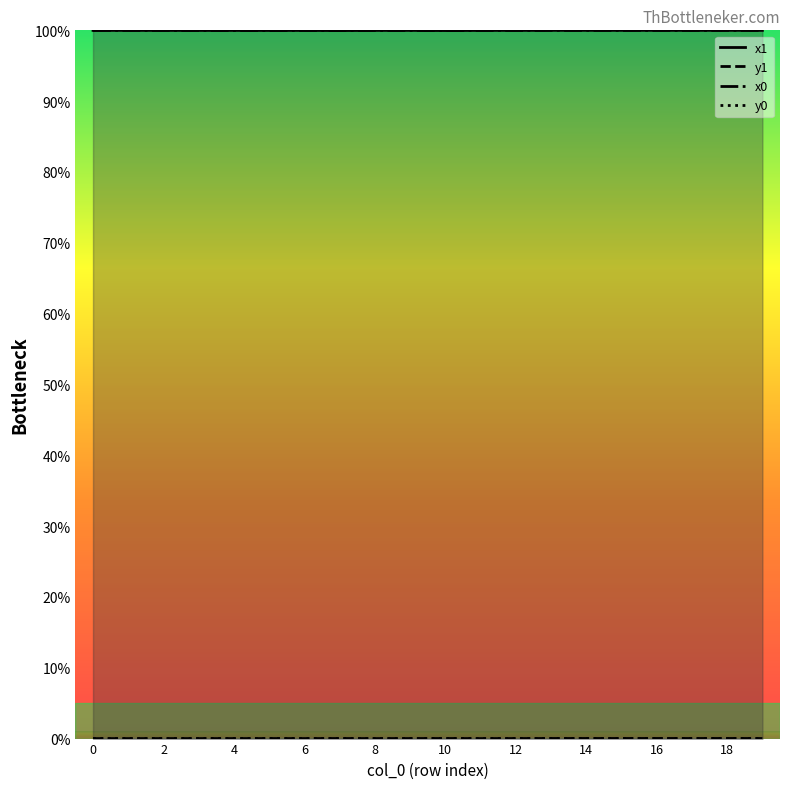

True or false: x0 has a value of 35.5 at 10.

False